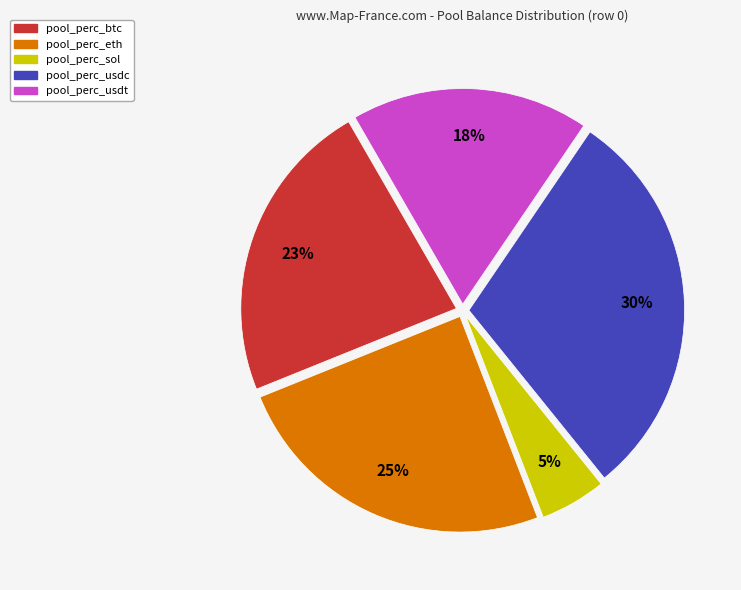

Does any single category account for the majority?

No